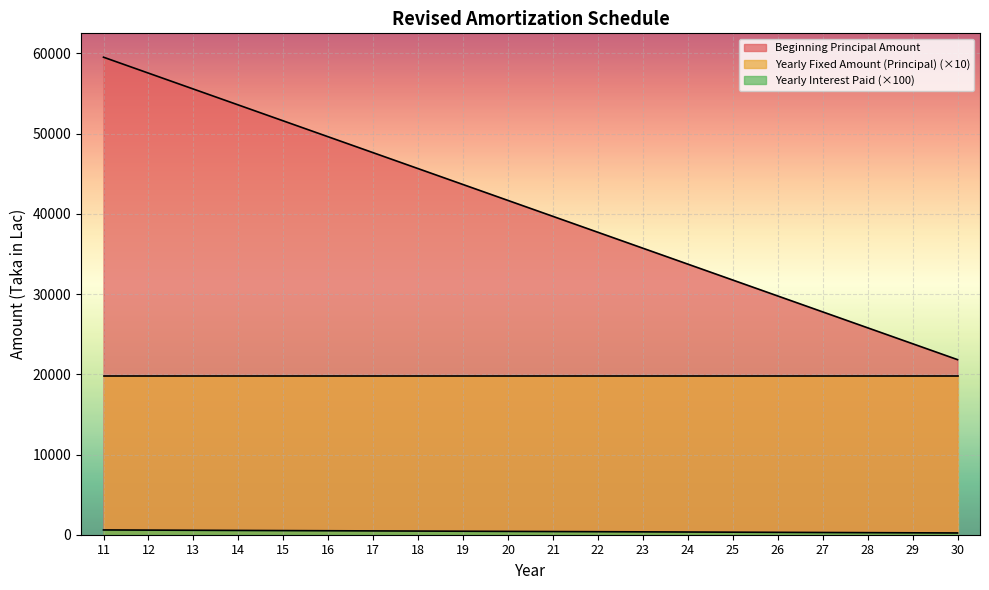

True or false: Beginning Principal Amount and Yearly Interest Paid intersect in this chart.

False